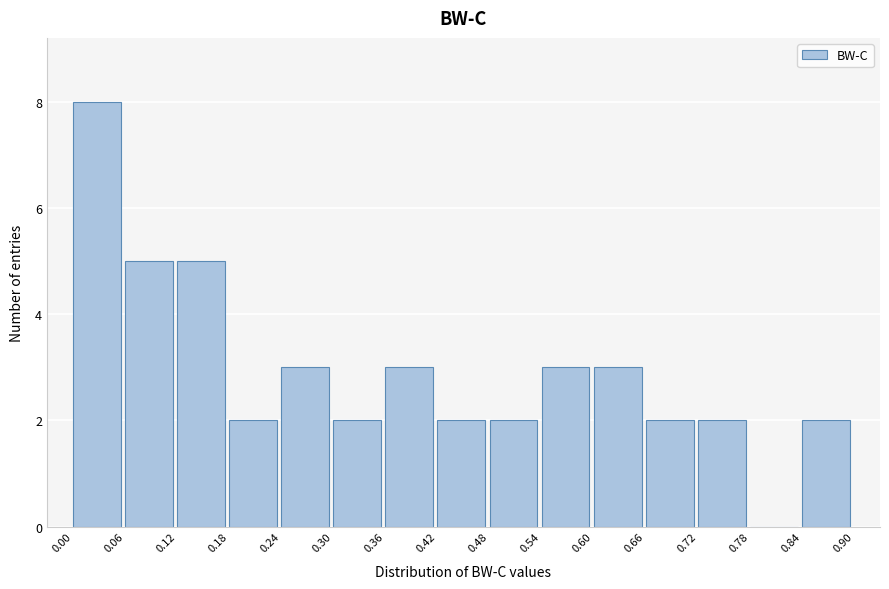

Reading left to right, list every bar in this chart as the range it spans on the x-axis followed by its height. The values are not printed on the chart, so give them approximately, as read against the axis.

0.00 to 0.06: 8
0.06 to 0.12: 5
0.12 to 0.18: 5
0.18 to 0.24: 2
0.24 to 0.30: 3
0.30 to 0.36: 2
0.36 to 0.42: 3
0.42 to 0.48: 2
0.48 to 0.54: 2
0.54 to 0.60: 3
0.60 to 0.66: 3
0.66 to 0.72: 2
0.72 to 0.78: 2
0.78 to 0.84: 0
0.84 to 0.90: 2